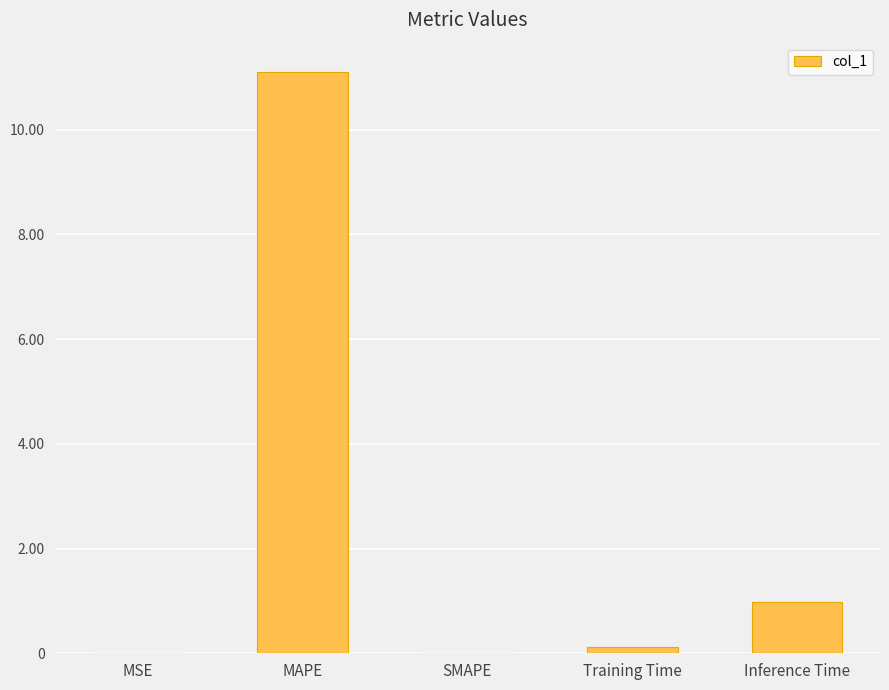

True or false: the data shows 0.0 at MSE.

True